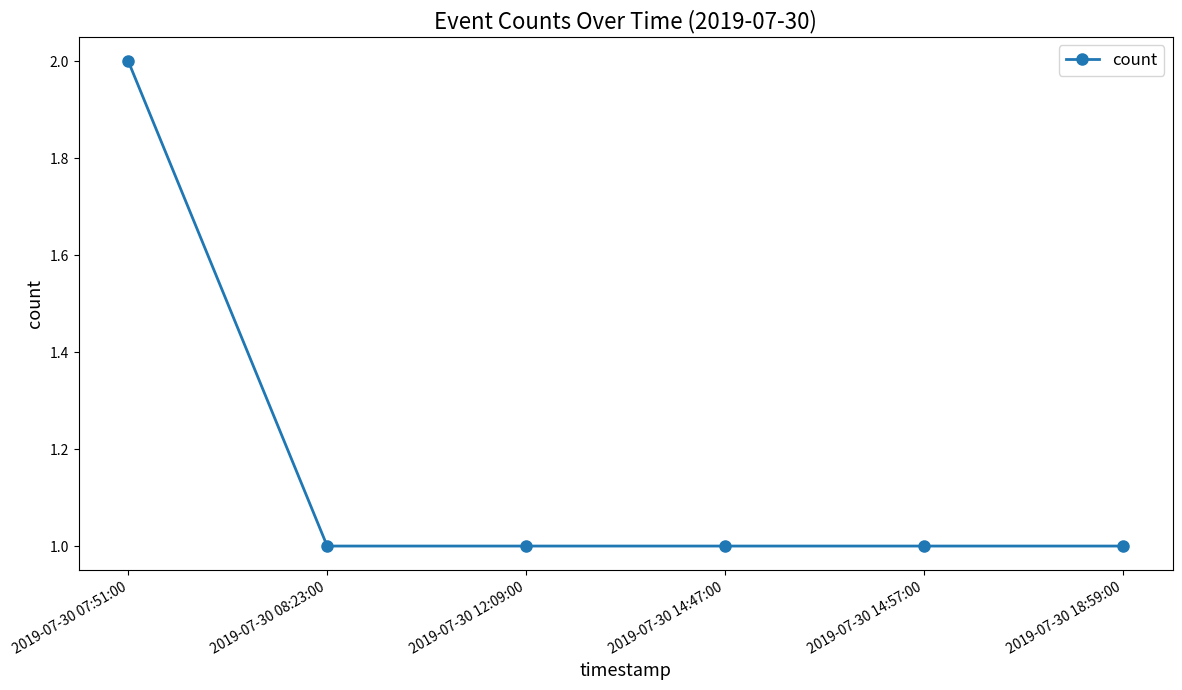

What is the average value?

1